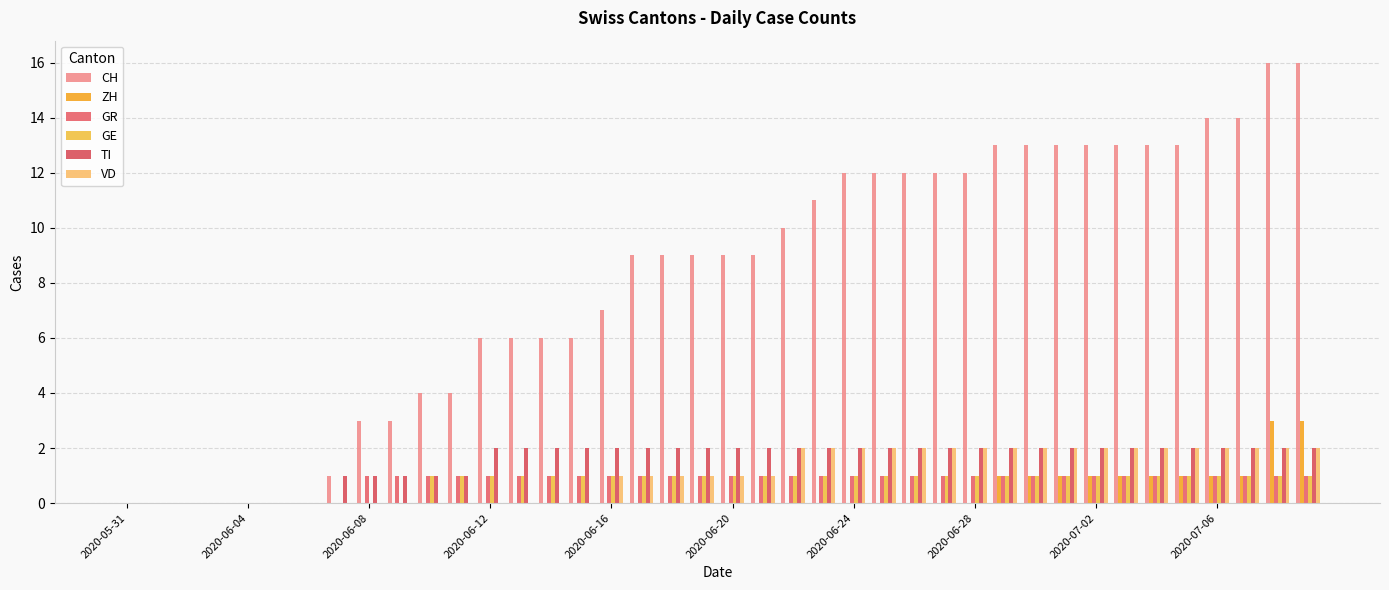

What is the label of the 13th bar from the left?

2020-06-12